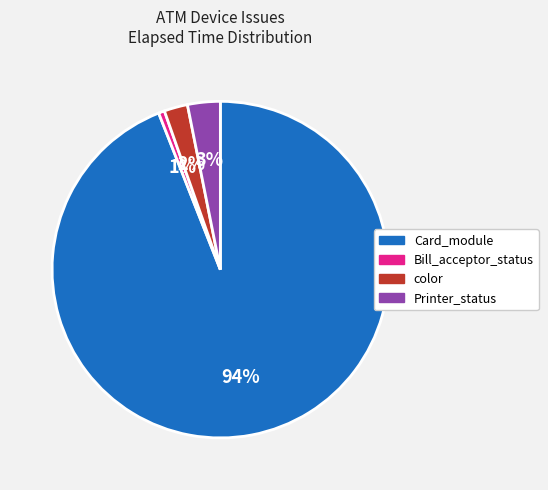

Does any single category account for the majority?

Yes